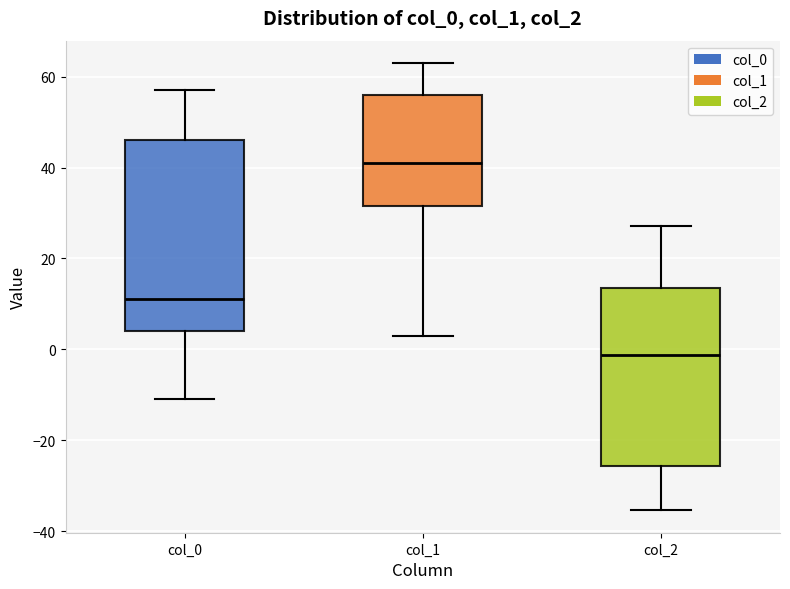

Which box's median line is the highest?

col_1